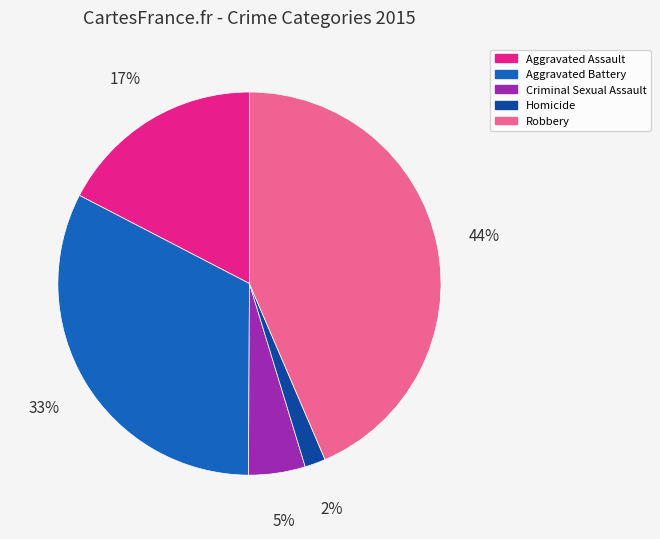

To the nearest percent, what portion does Criminal Sexual Assault represent?

5%